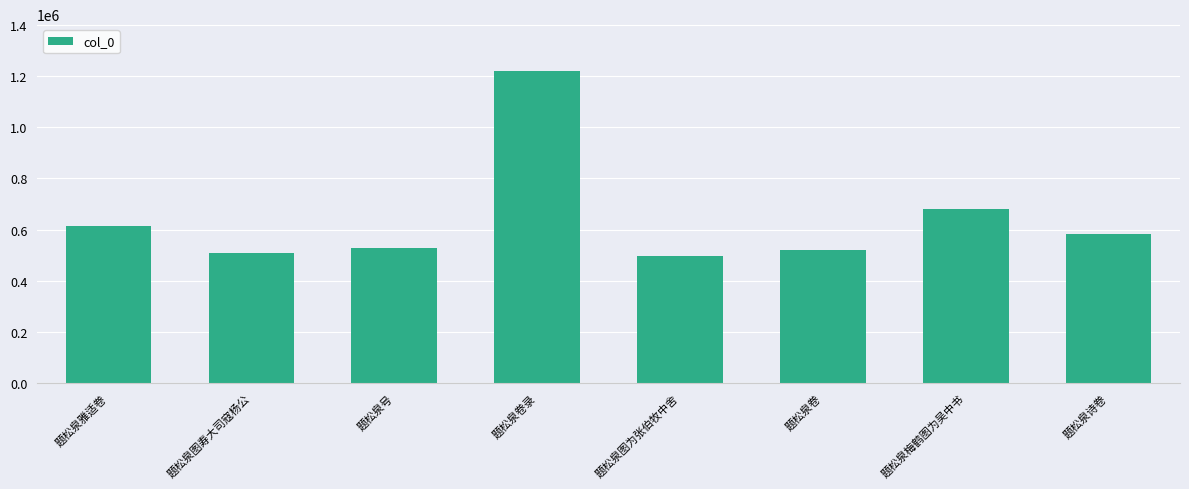

What is the smallest value displayed?

494779